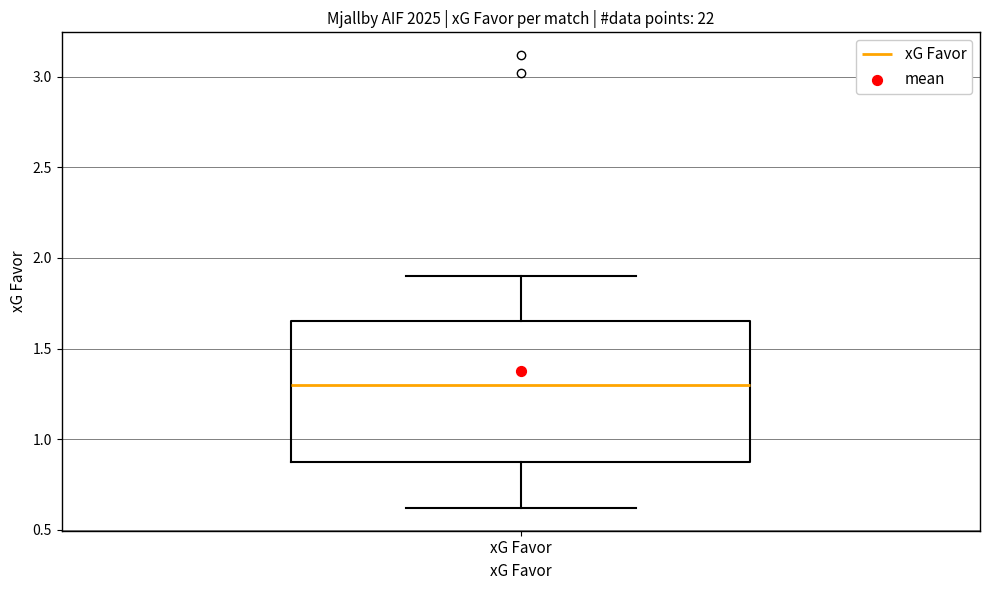

Where is the upper edge of the box for xG Favor on the y-axis? The values are not printed on the chart, so give them approximately, as read against the axis.

1.65